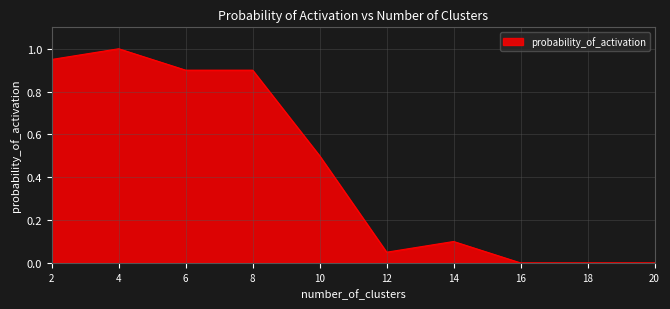

What is the greatest value displayed?

1.0